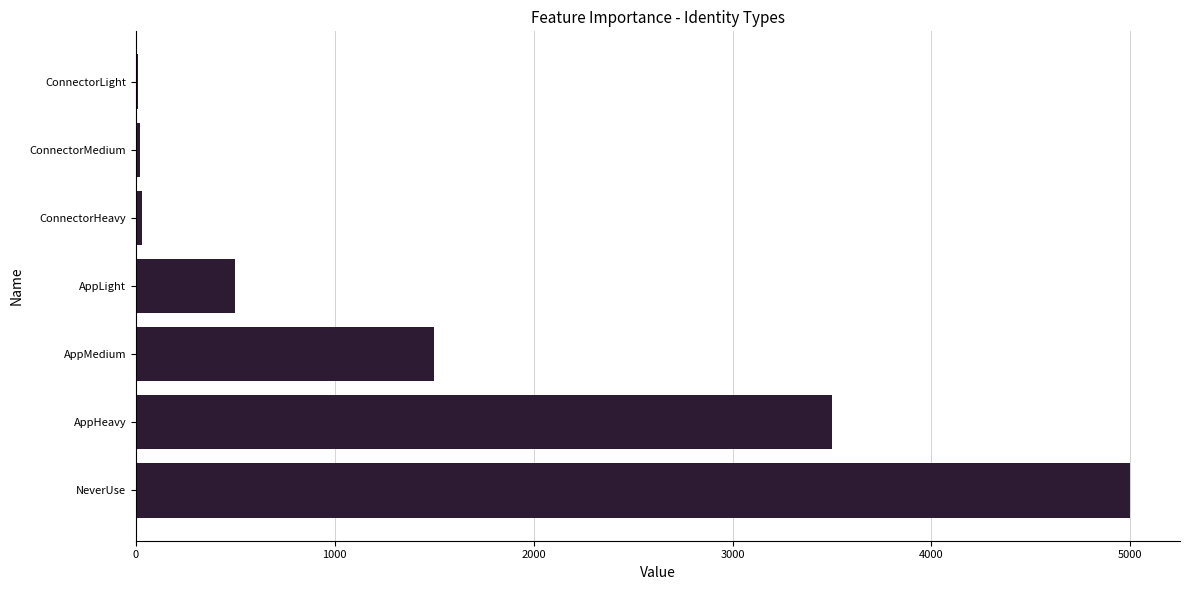

Approximately how many times larger is the value at AppMedium compared to AppLight?

3.0